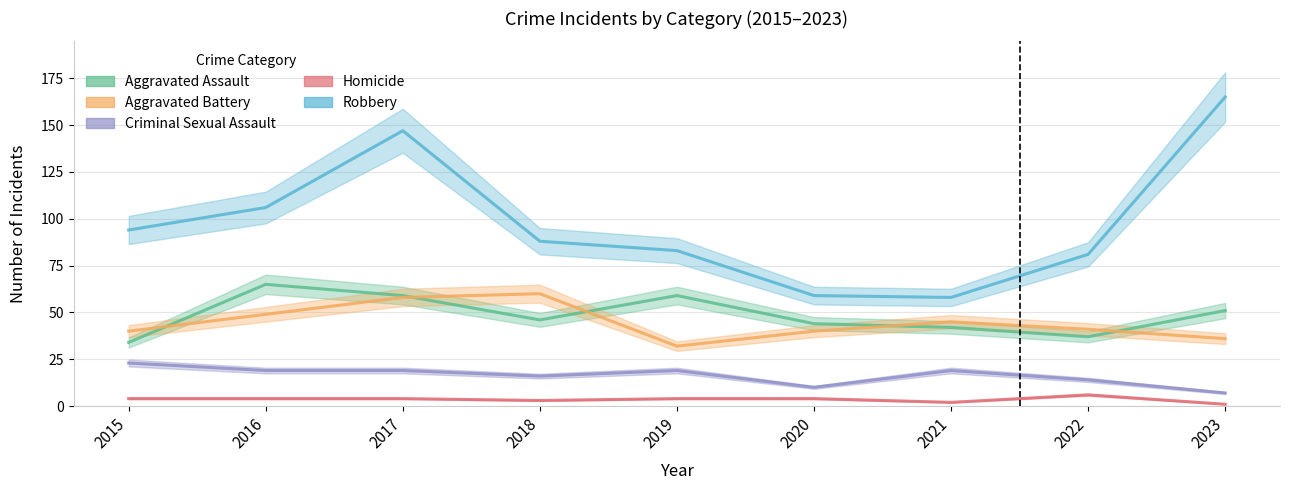

How many interior local peaks does the Aggravated Assault series have?

2